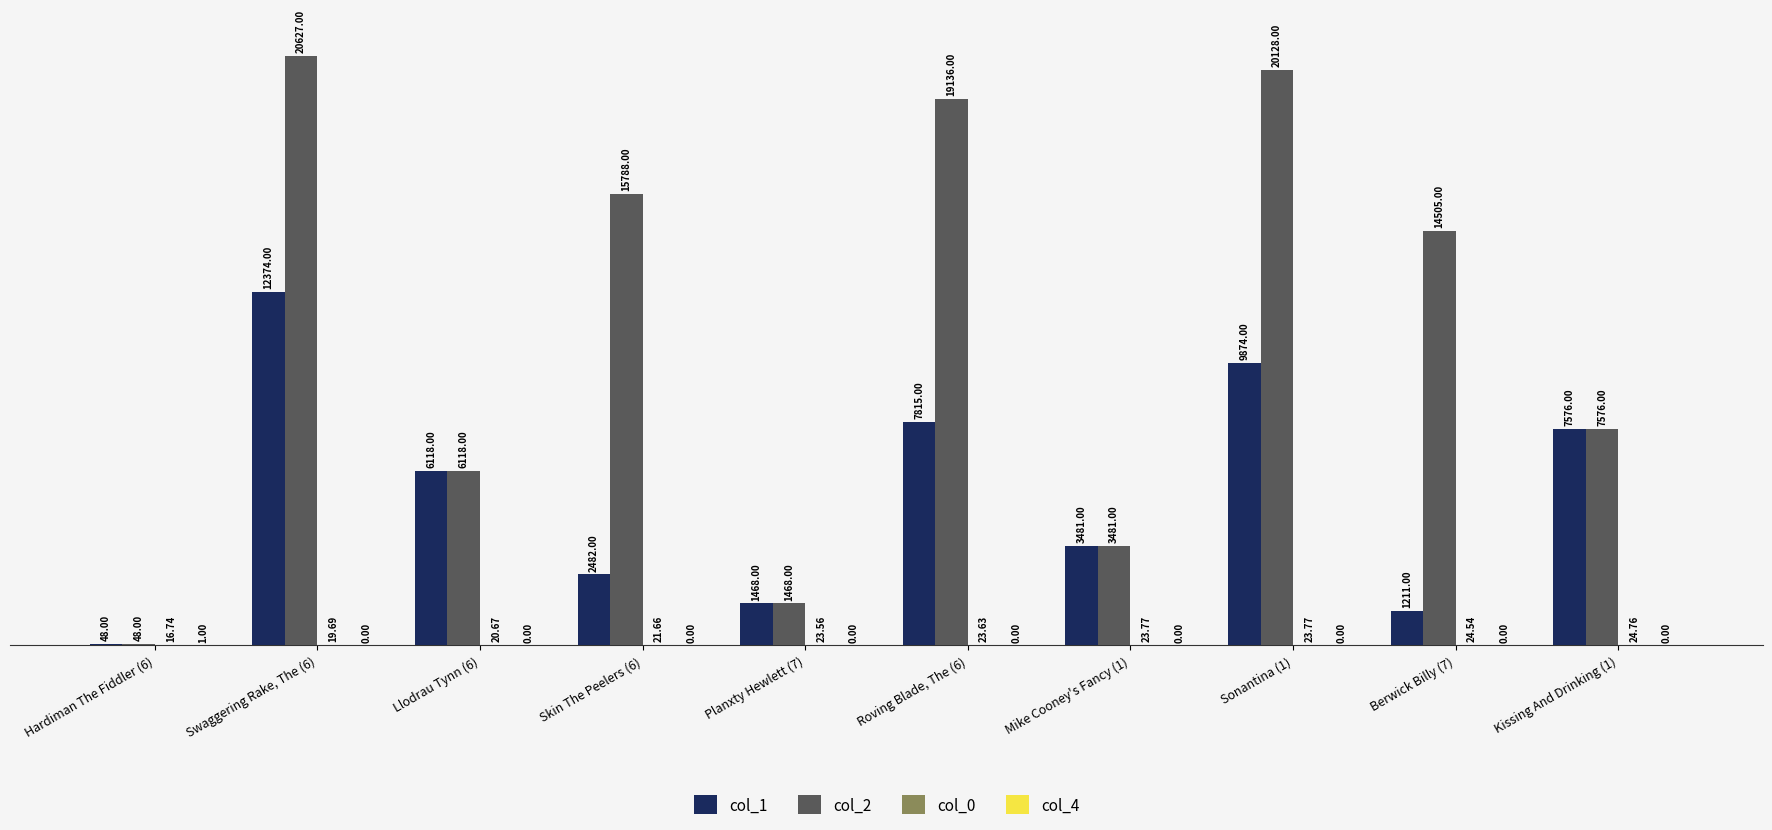

Which series has the largest total across all categories?

col_2